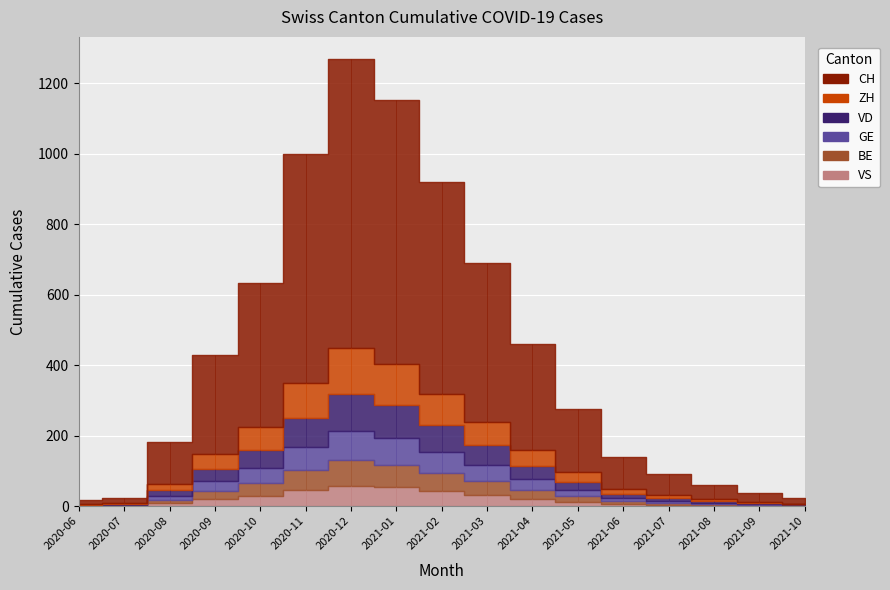

Does the chart display data point markers on the line(s)?

No